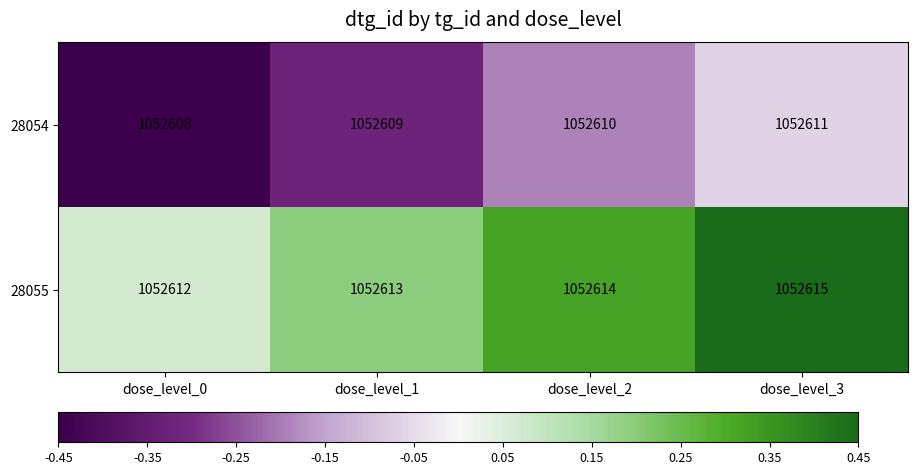

List the series in order of their peak value, highest first.

28055, 28054